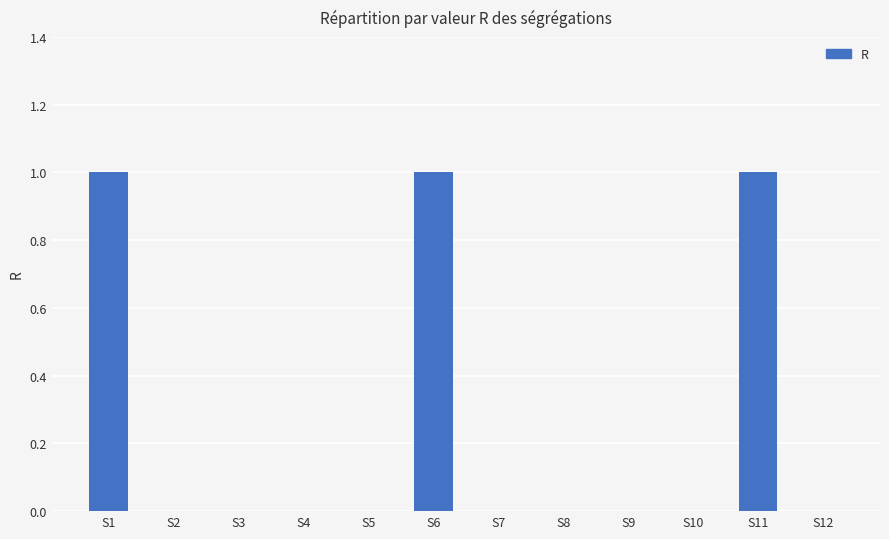

Reading right to left, what are all the values shown in this chart?

S12=0	S11=1	S10=0	S9=0	S8=0	S7=0	S6=1	S5=0	S4=0	S3=0	S2=0	S1=1